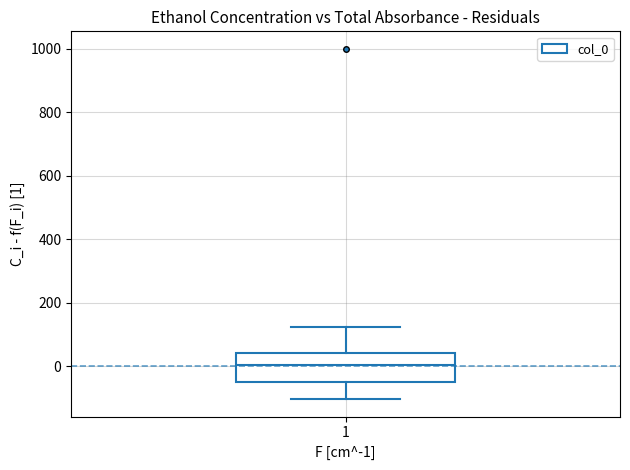

Transcribe this box plot: give where the median line is, the range the box spans, and where the two whiskers end, as read against the y-axis. The values are not printed on the chart, so give them approximately, as read against the axis.

median 0, box -40 to 40, whiskers -100 to 120